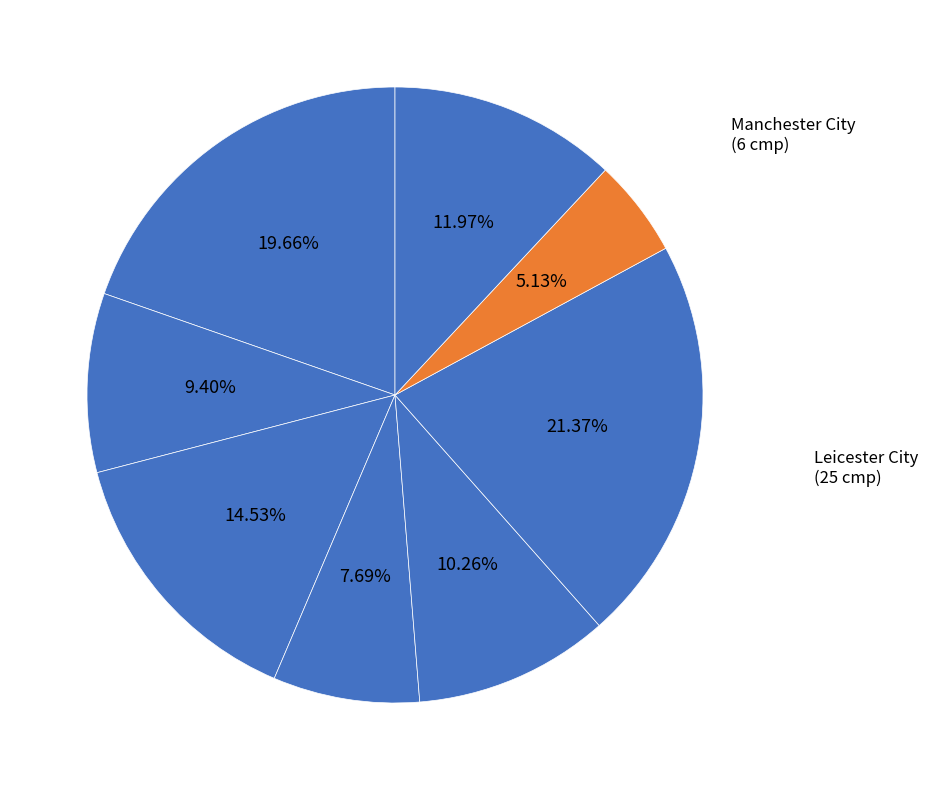

To the nearest percent, what is the average slice percentage?

12%